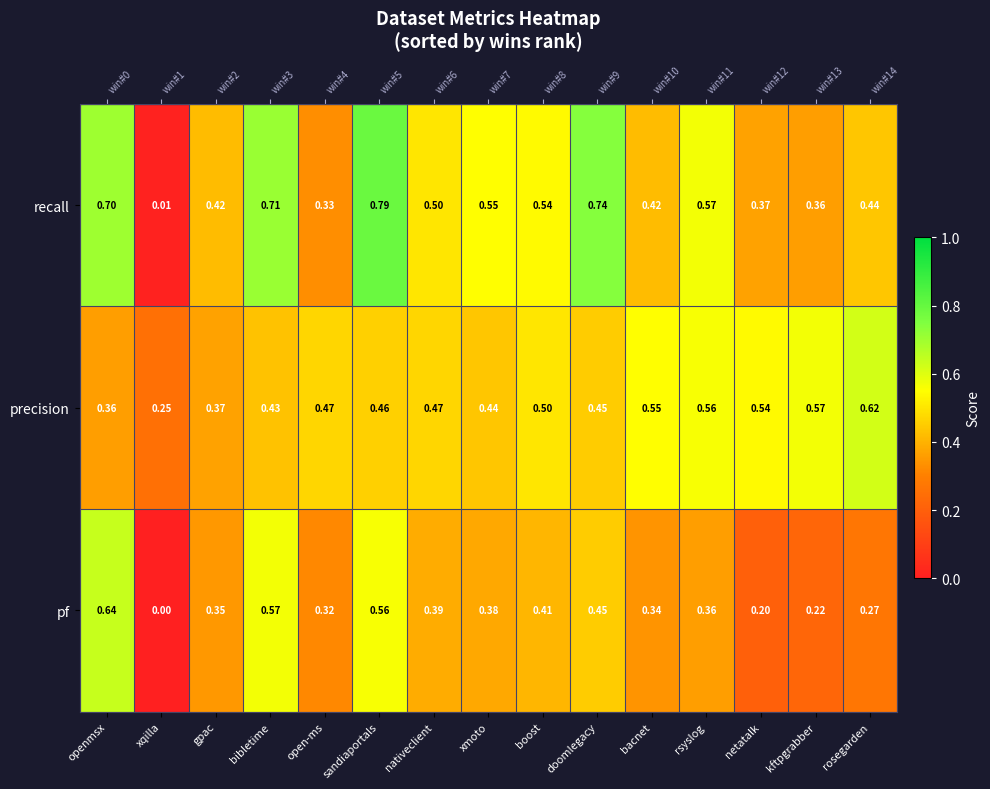

At which label is recall closest to 0?

xqilla